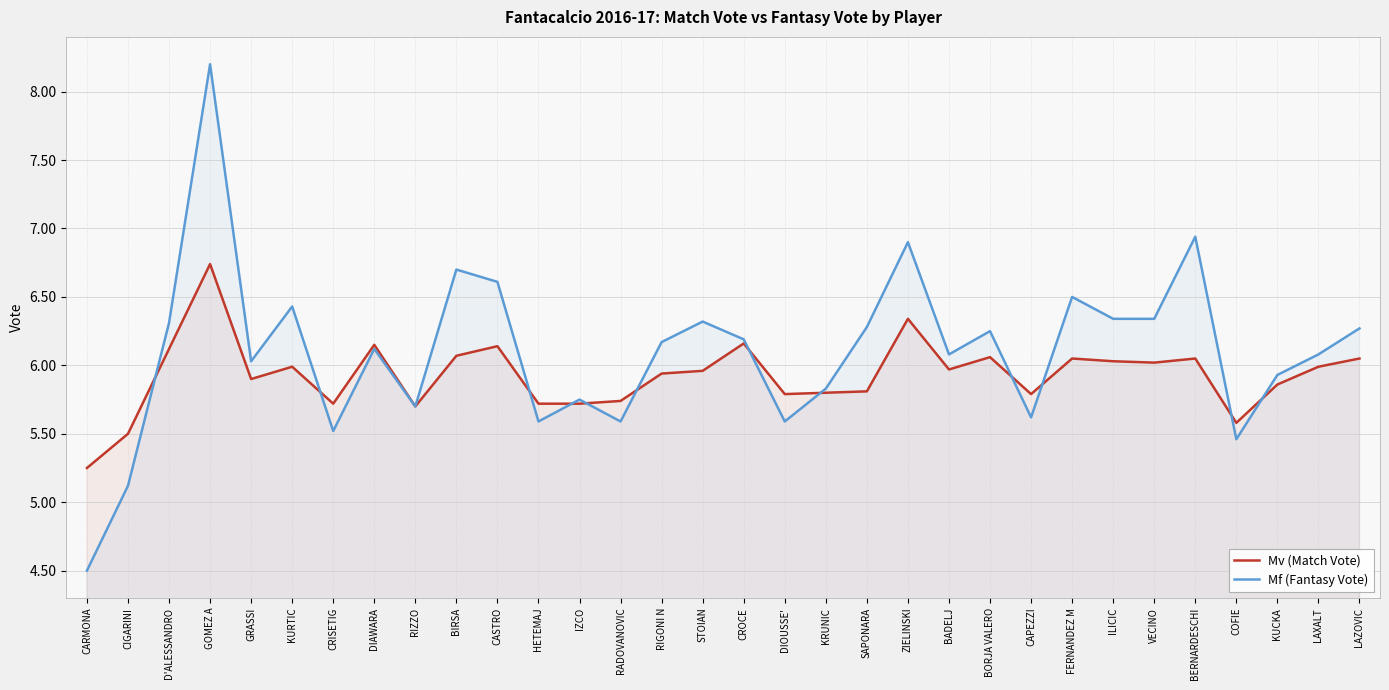

How many data points in Mf (Fantasy Vote) are less than 6?

12